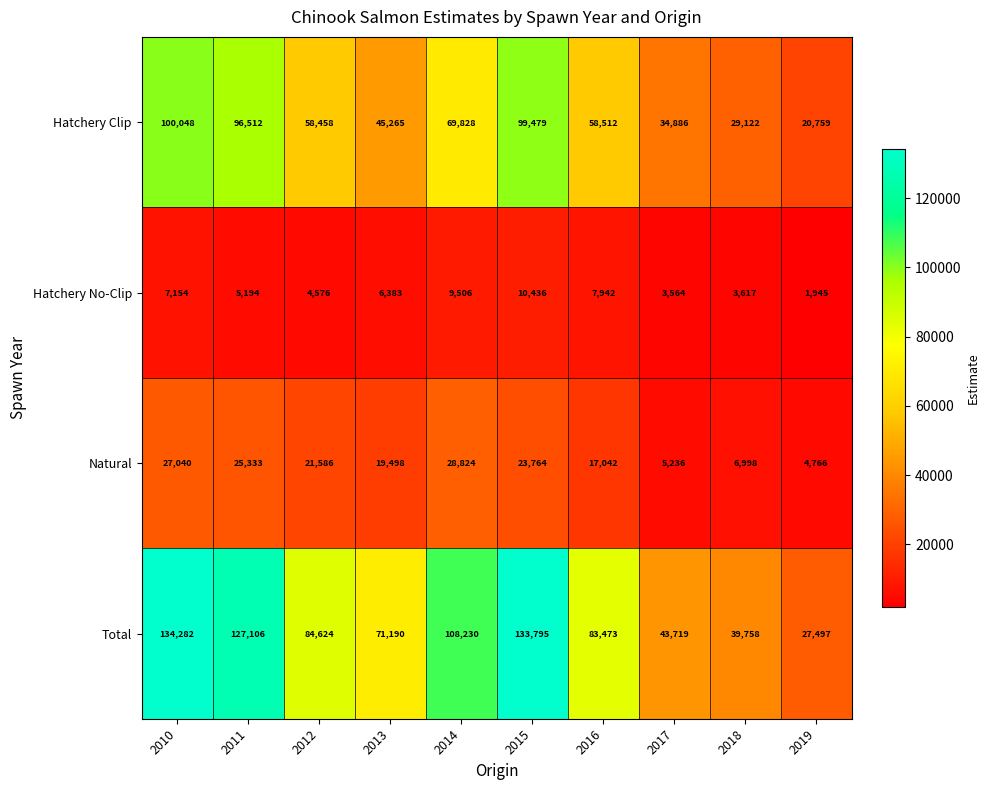

How many data points in Natural are less than 21586?

5